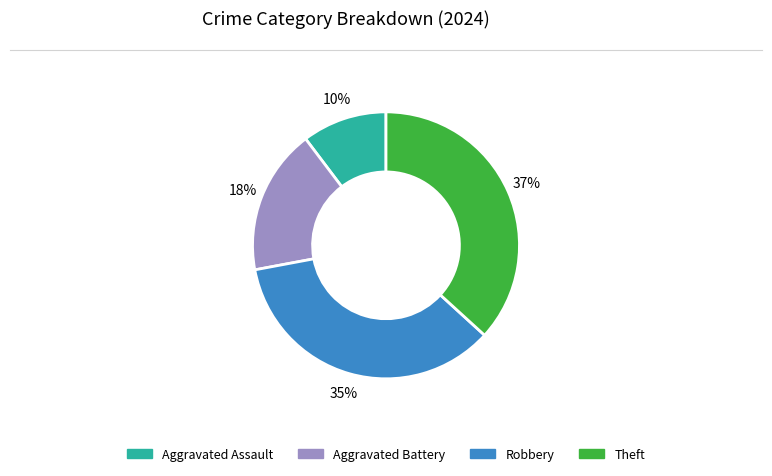

Which category has the biggest portion of the pie?

Theft